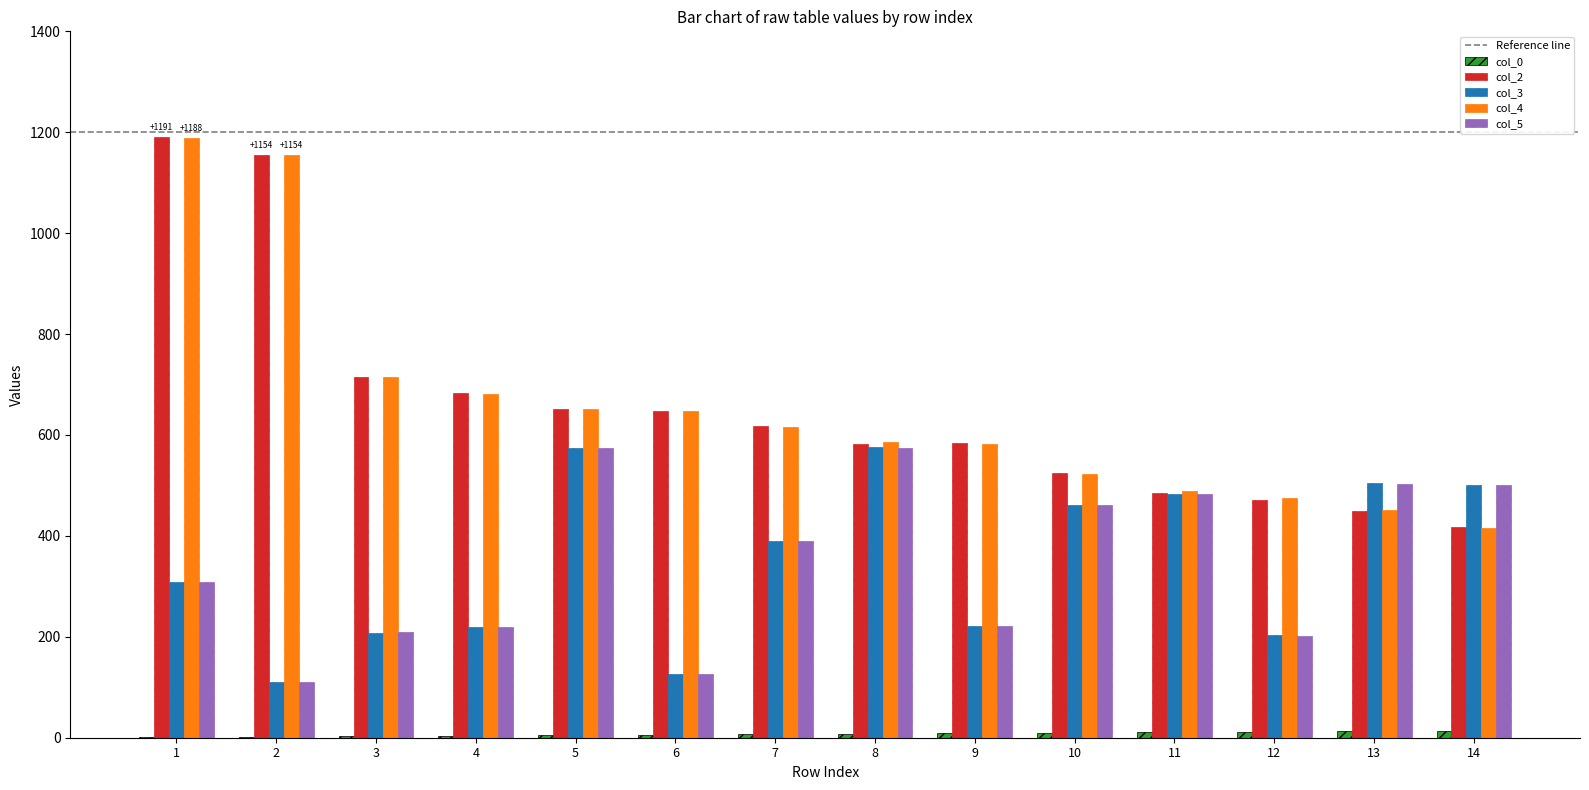

Is the value of col_3 at 2 greater than the value of col_4 at 10?

No